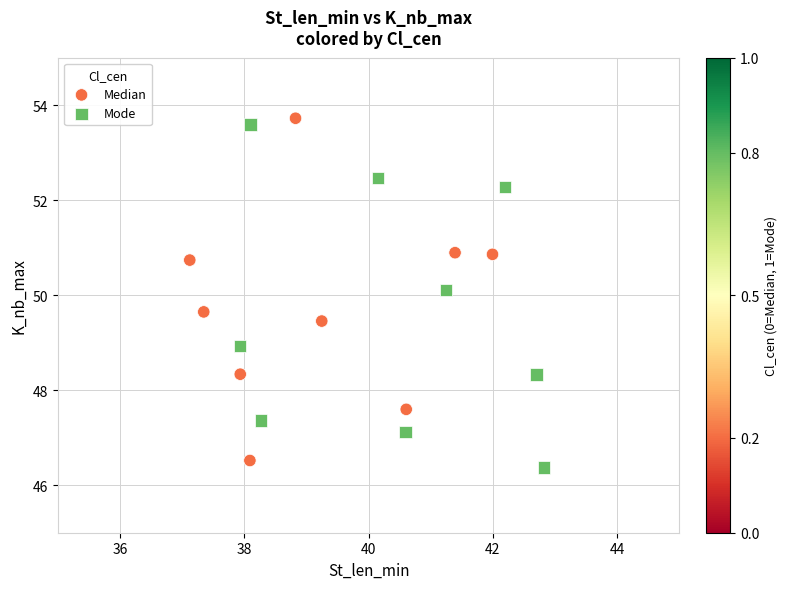

What are all the series names shown in the legend?

Median, Mode